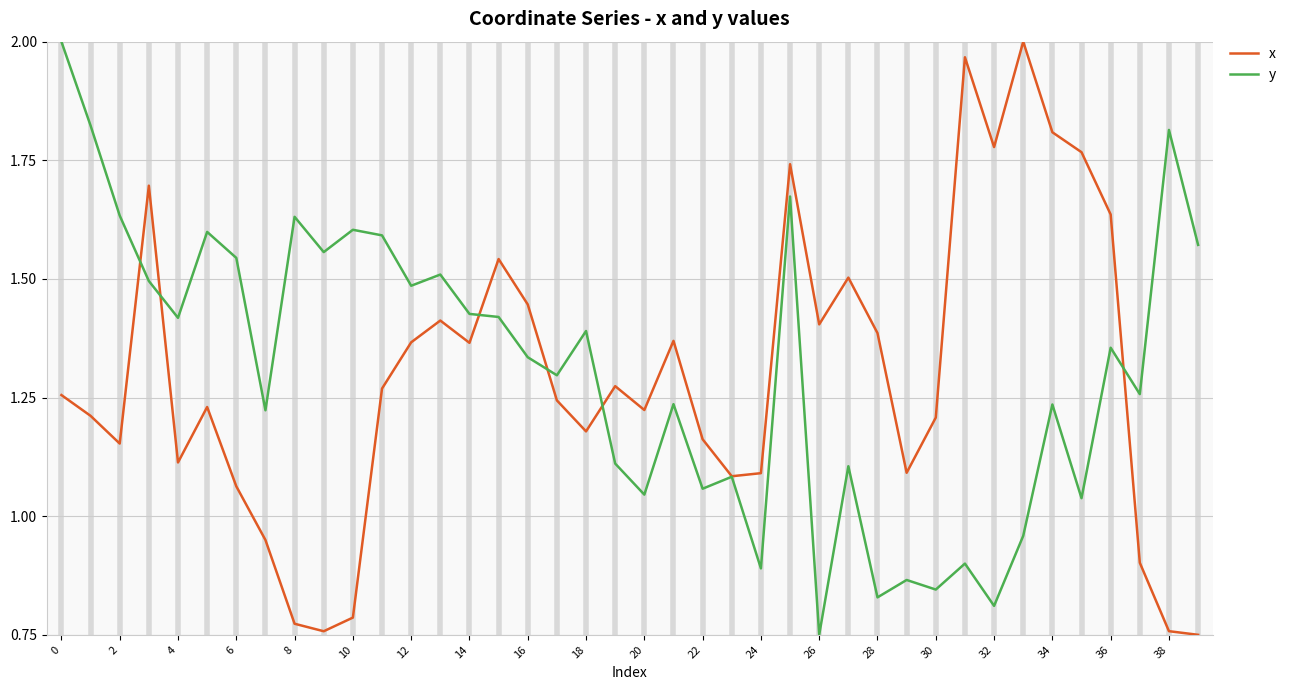

What are all the series names shown in the legend?

x, y